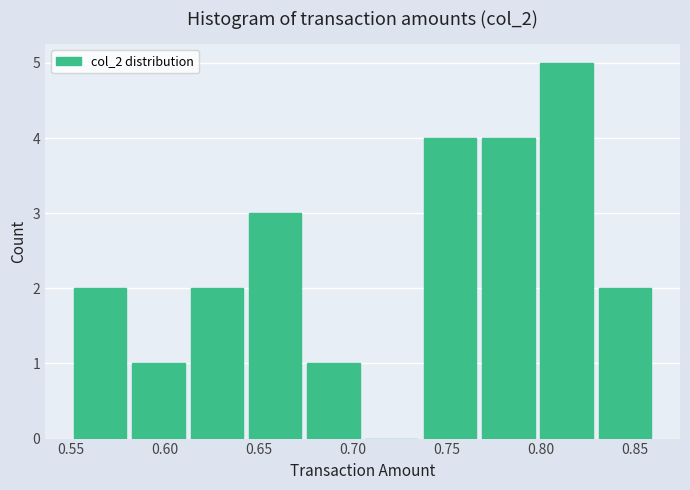

Over which range of the x-axis is the bar tallest?

0.798 to 0.829